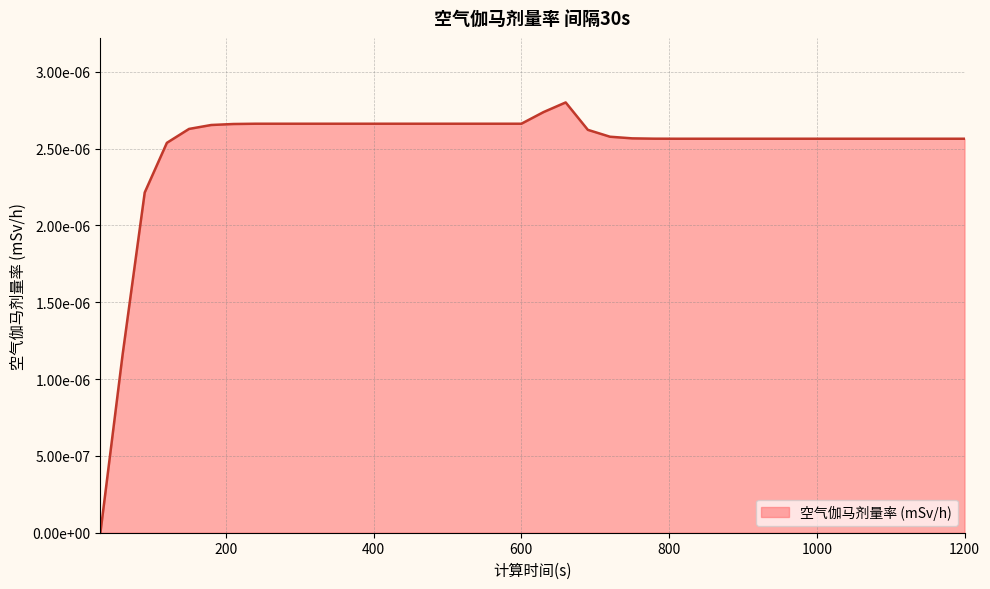

True or false: the data has more than 1 interior local peaks.

False